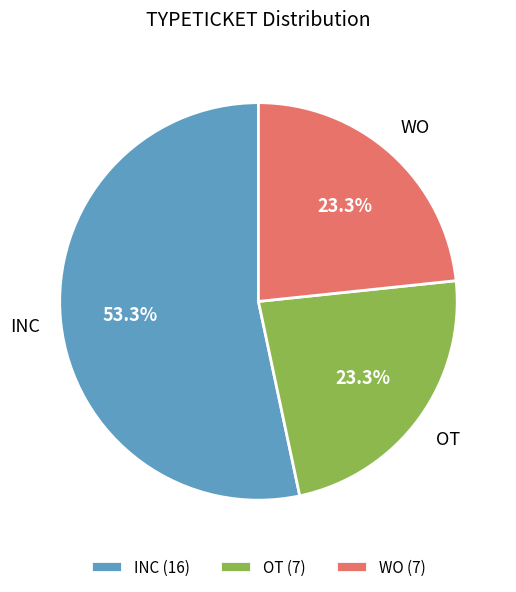

What is the ratio of the value at OT to the value at INC?

0.4